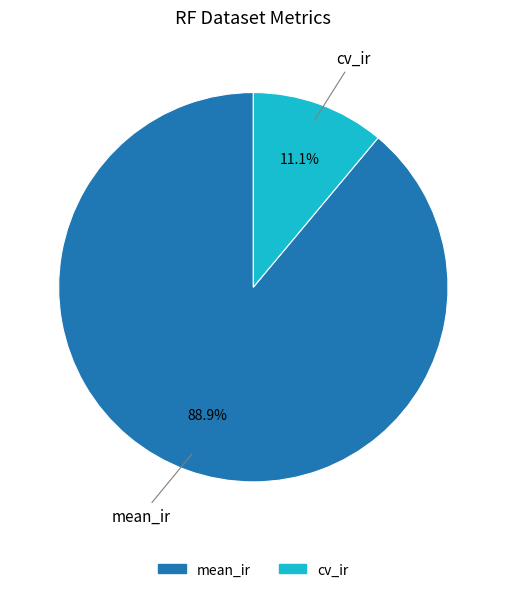

To the nearest percent, what percentage of the pie is mean_ir?

89%